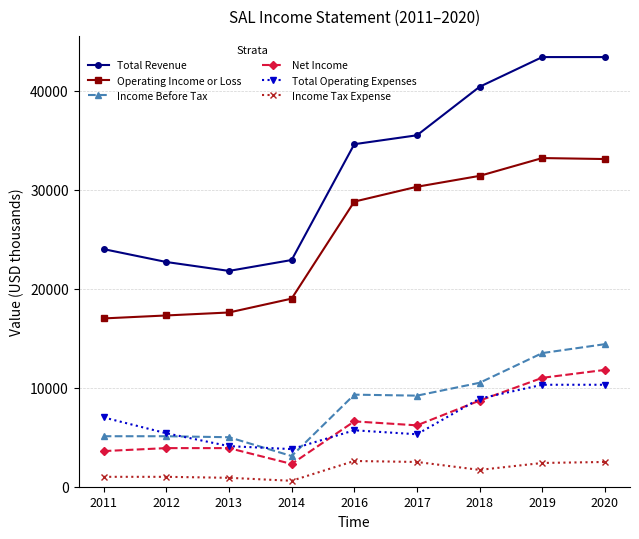

Which series has the largest total across all categories?

Total Revenue